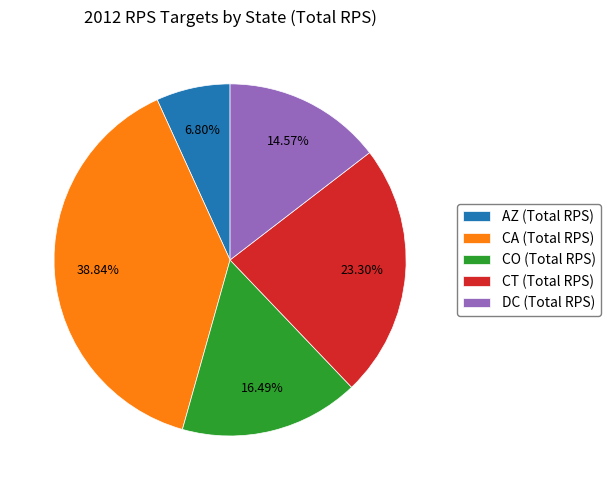

Does any single category account for the majority?

No